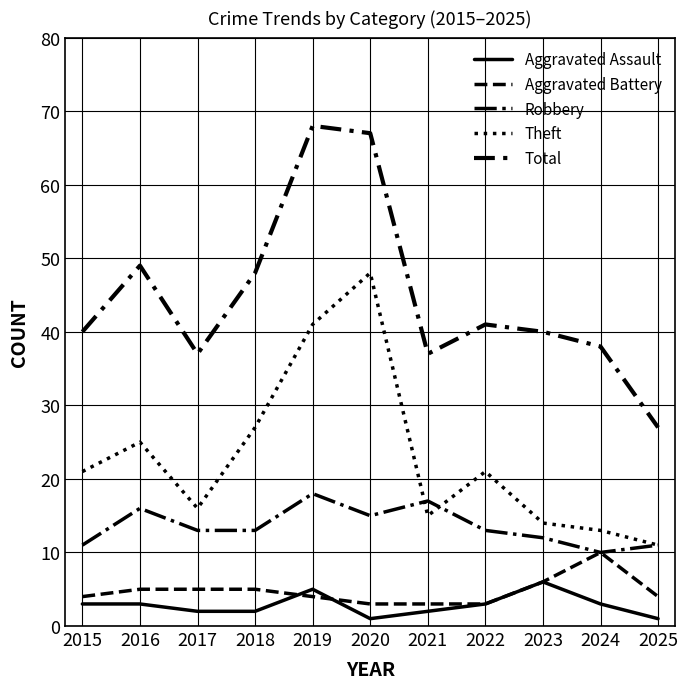

Is this an area chart (filled region under the line)?

No